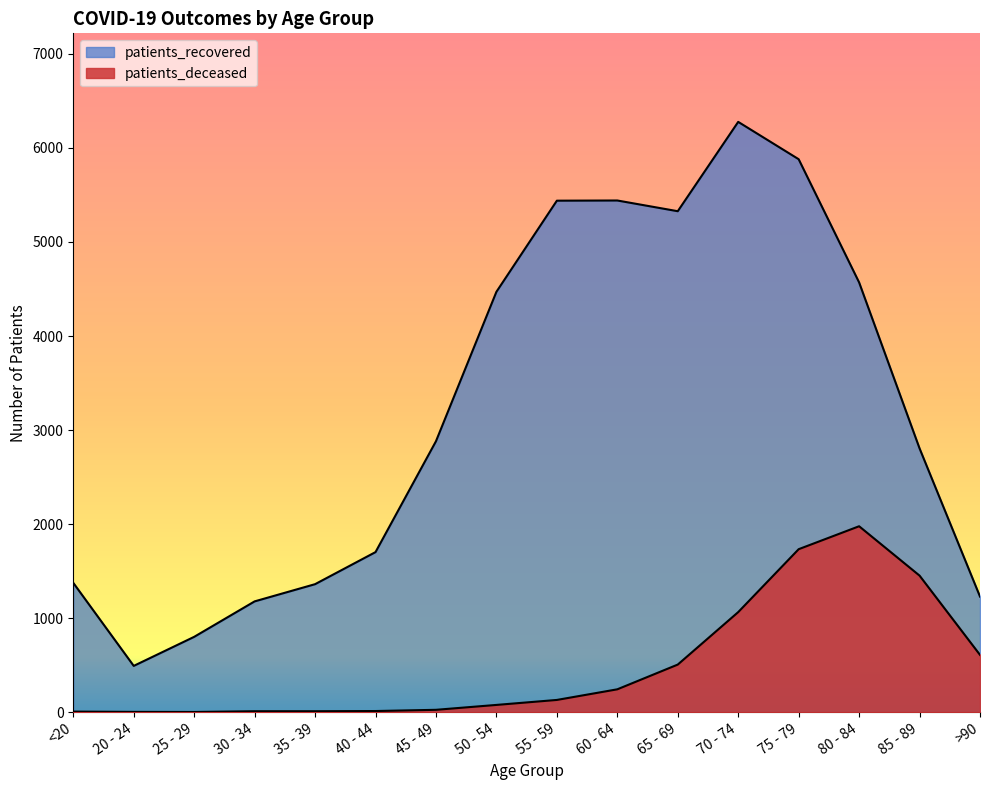

At which category is the sum across all series the highest?

75 - 79